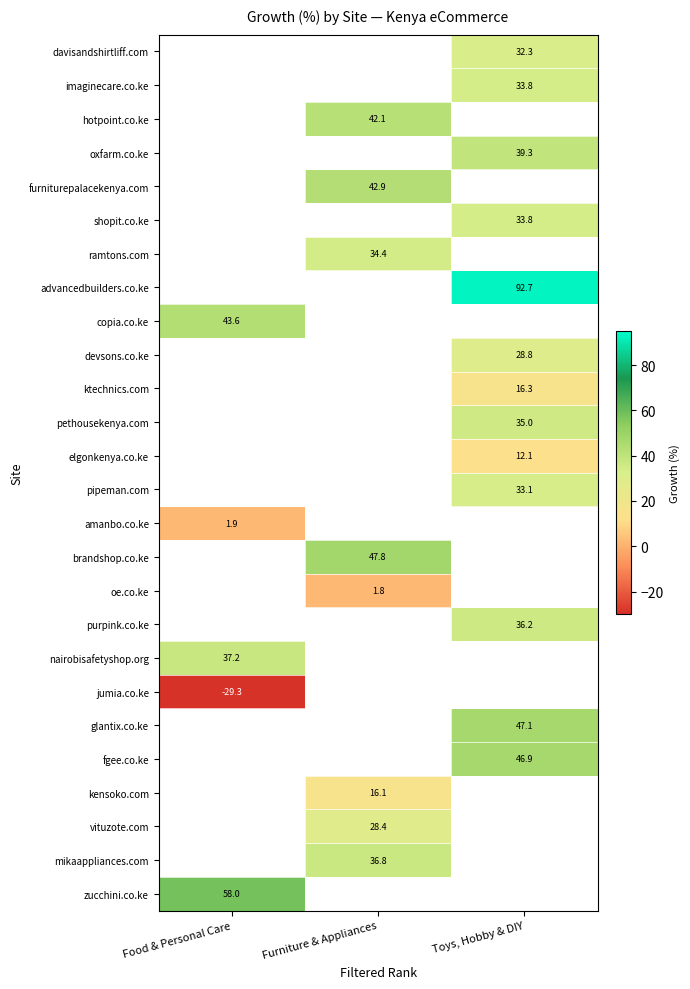

True or false: pethousekenya.com has a value of 21.6 at Toys, Hobby & DIY.

False